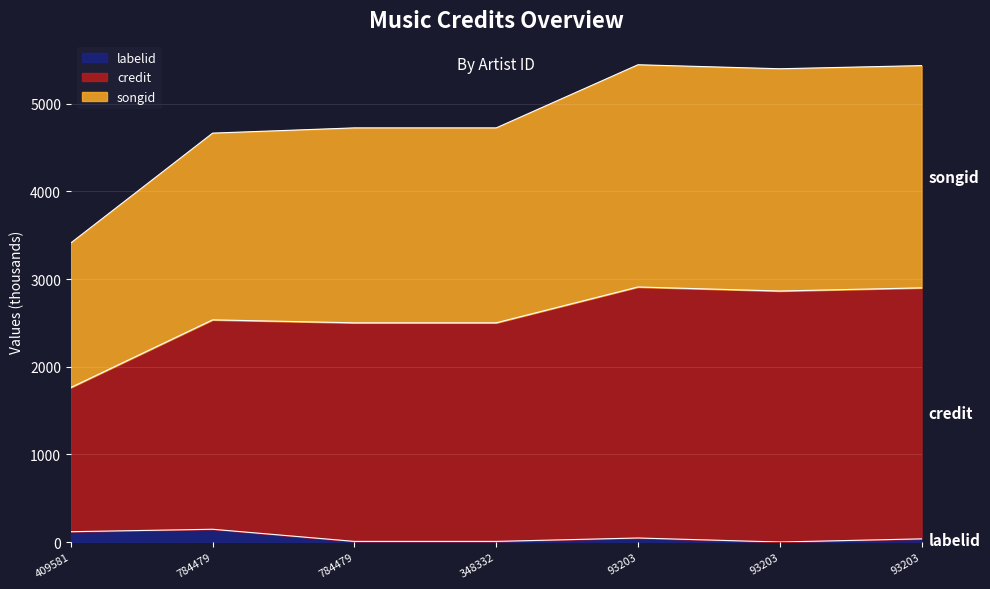

List the series in order of their overall mean, lowest first.

labelid, songid, credit